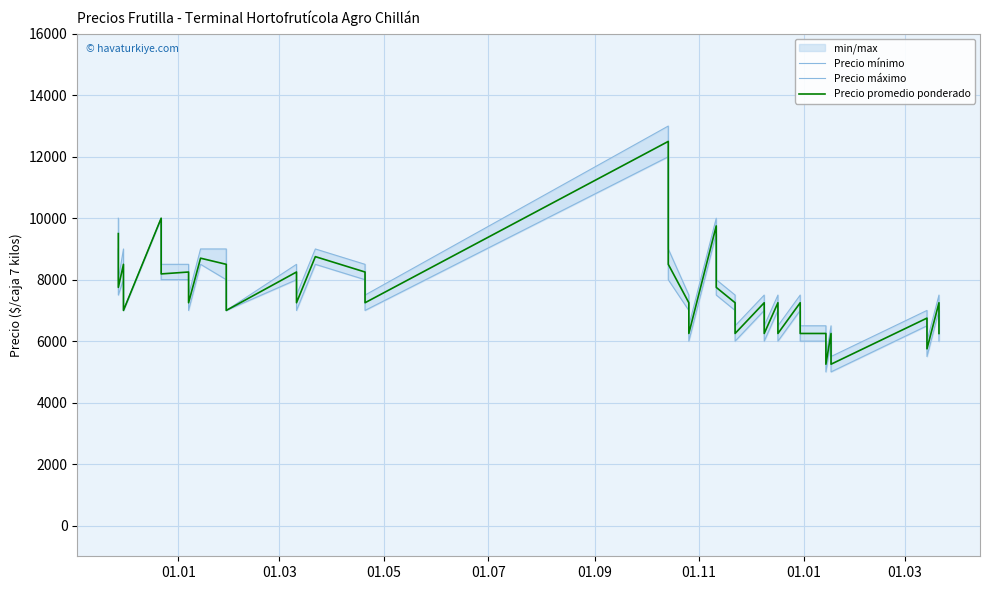

What is the value of the Precio mínimo point at the 30th from the left?

6000